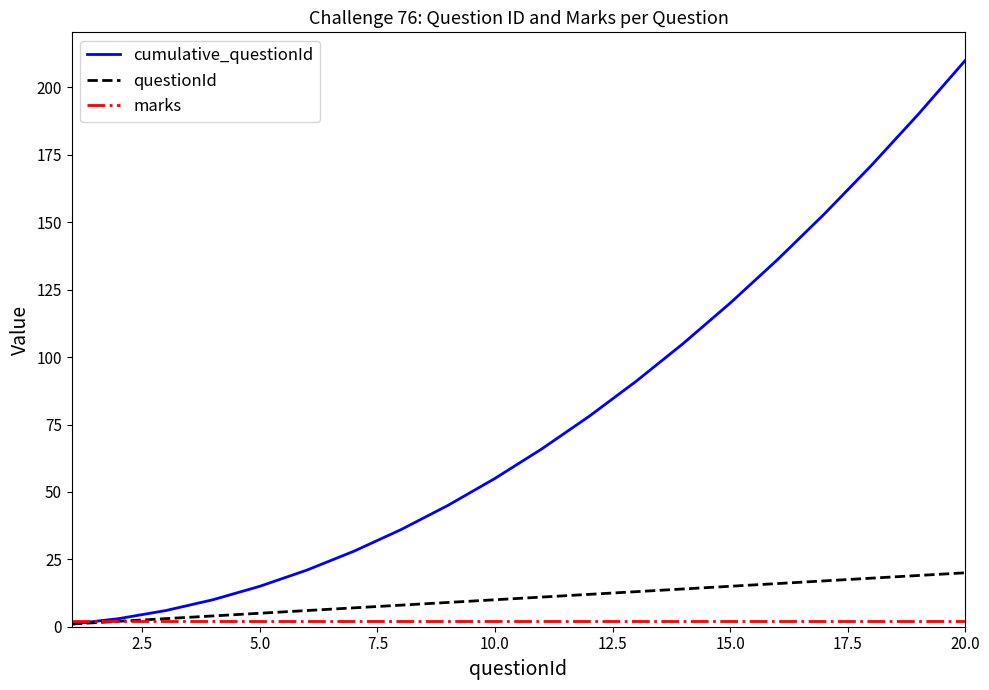

Which series has the widest spread of values?

cumulative_questionId